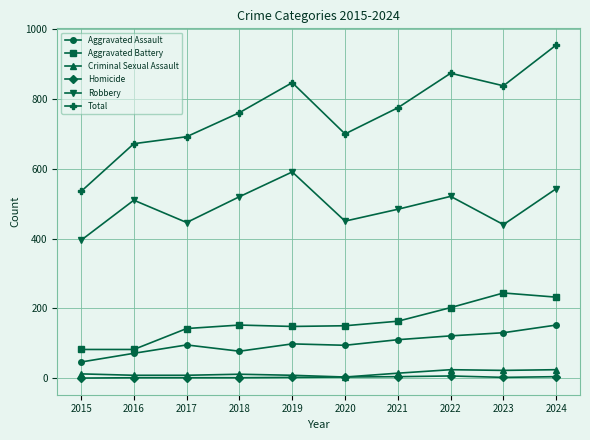

True or false: Total has more than 2 points higher than both neighbors.

False